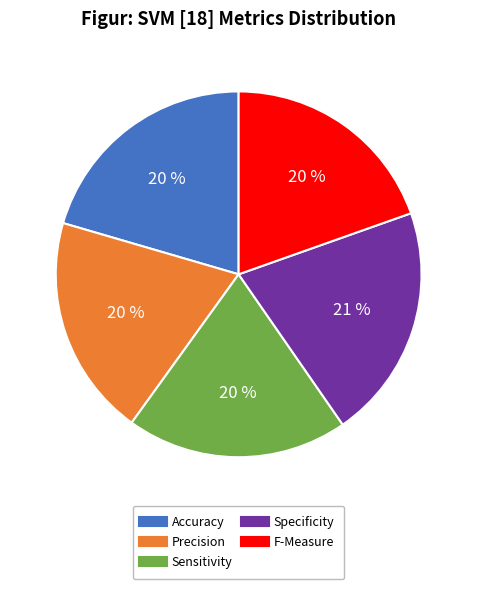

To the nearest percent, what percentage of the pie is Accuracy?

20%